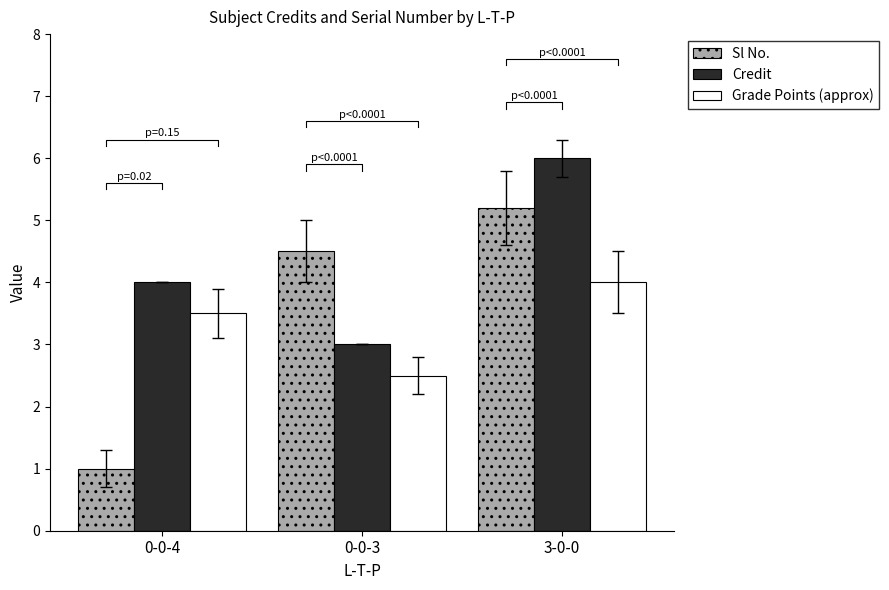

Is the value of Sl No. at 0-0-3 greater than the value of Grade Points (approx) at 3-0-0?

Yes